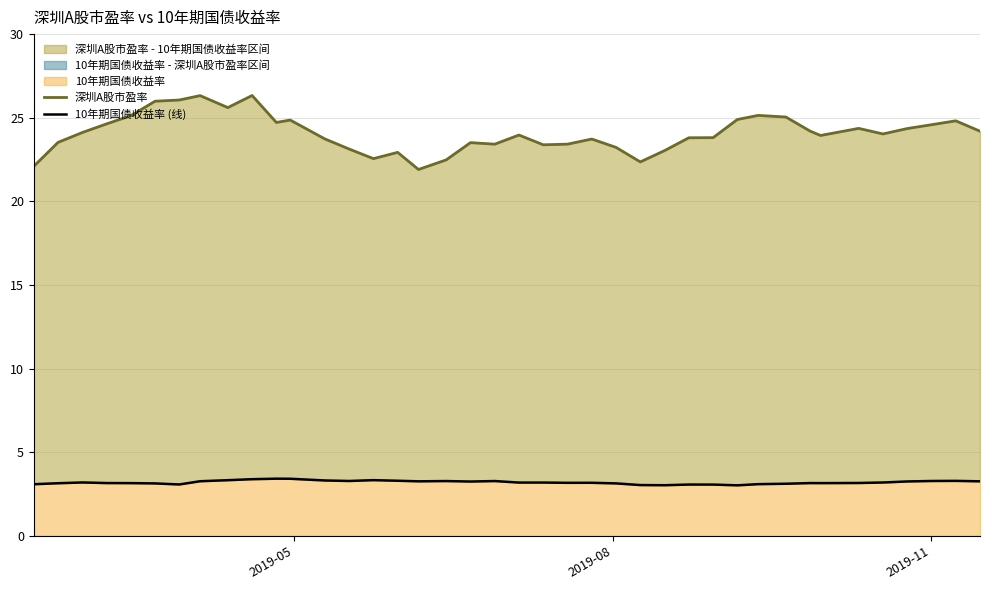

What is the value of the 10年期国债收益率 (线) point at the 22nd from the left?

3.2